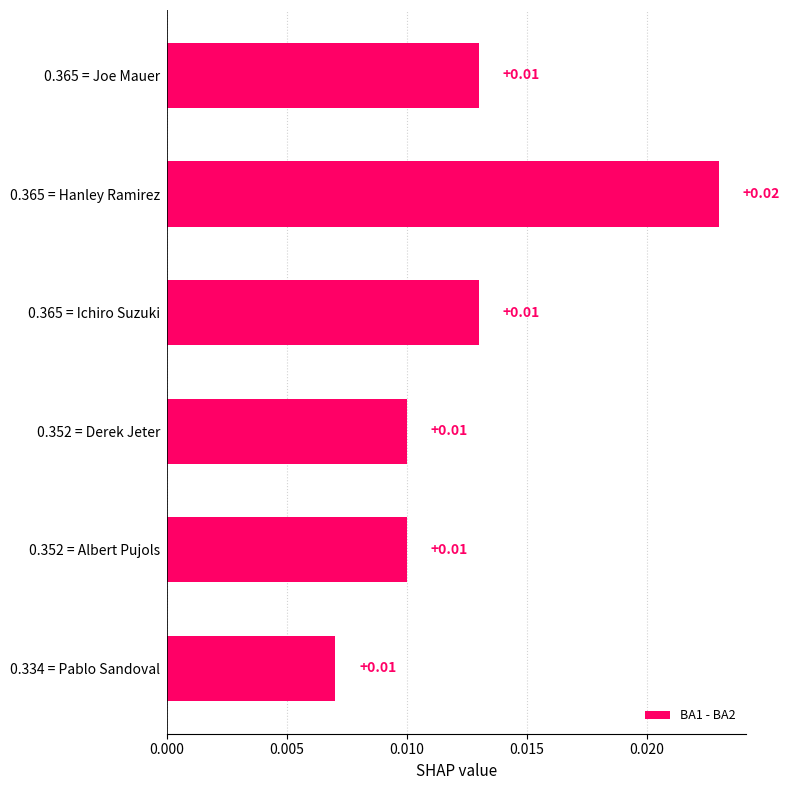

Between 0.365 = Hanley Ramirez and 0.352 = Derek Jeter, which is larger?

0.365 = Hanley Ramirez